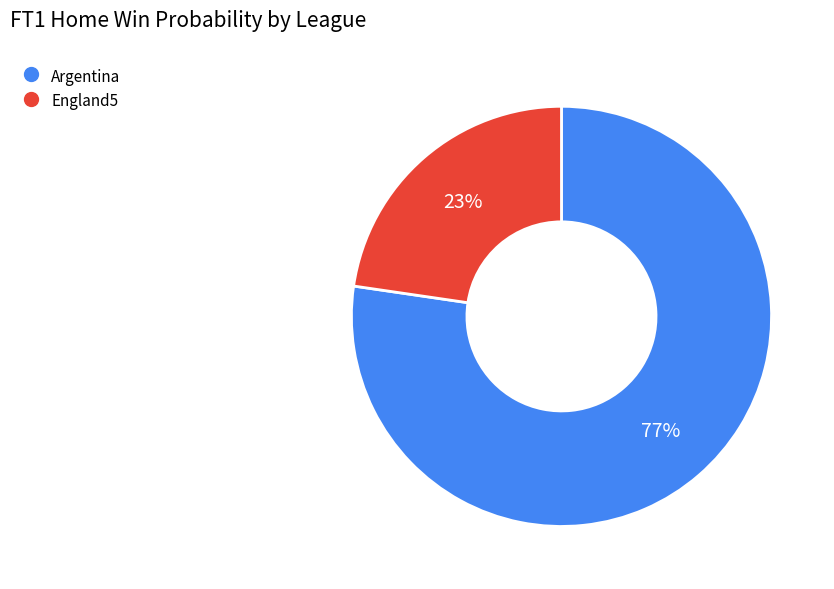

Which slice represents more than half of the pie?

Argentina